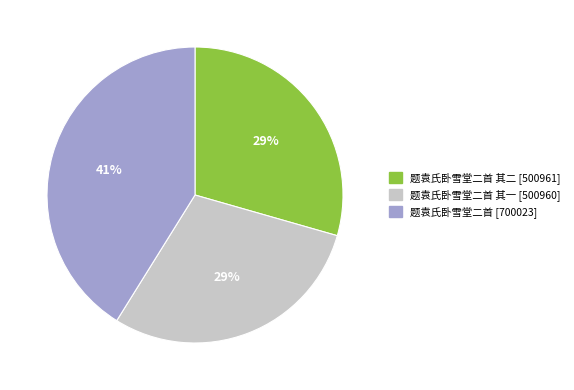

Does any single category account for the majority?

No